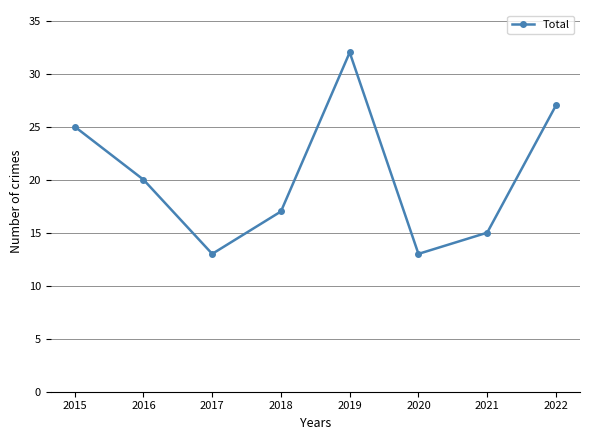

What is the difference between the second highest and second lowest values?

14